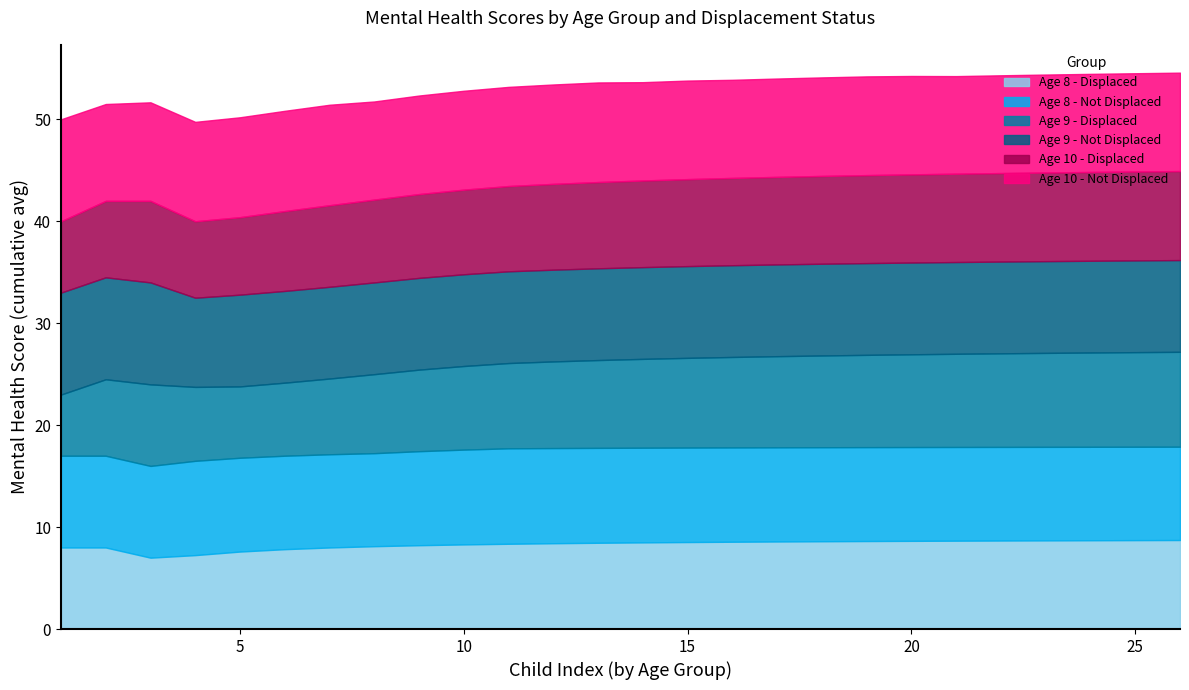

True or false: Age 8 - Displaced has a value of 8.7 at 25.

True